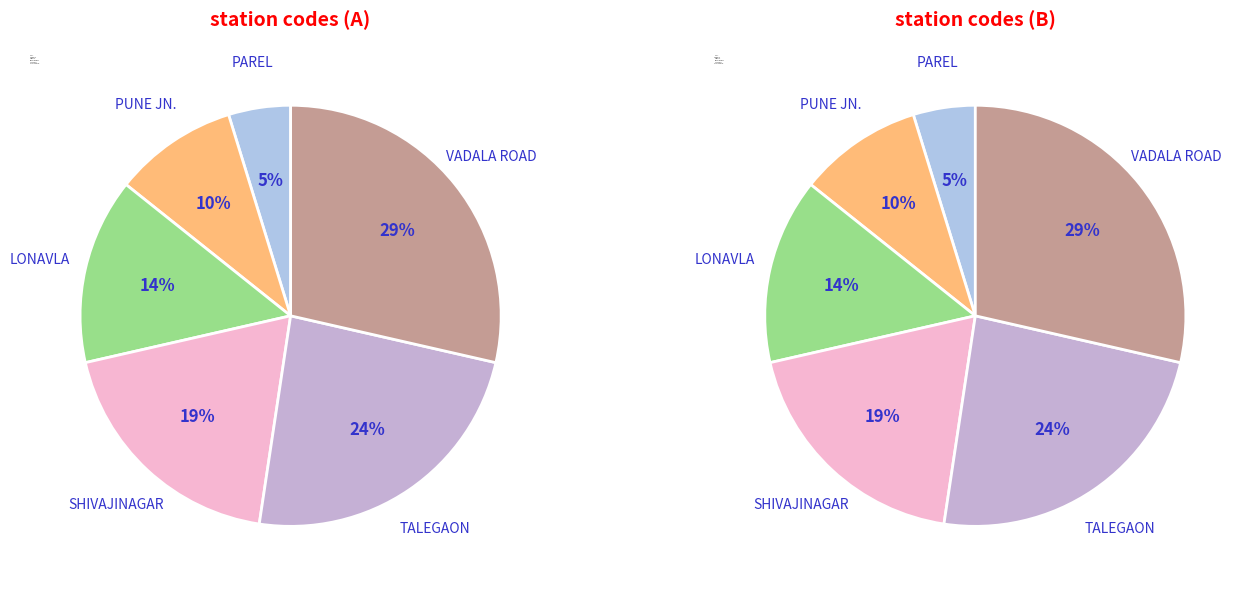

Does VADALA ROAD account for over 50% of the chart?

No